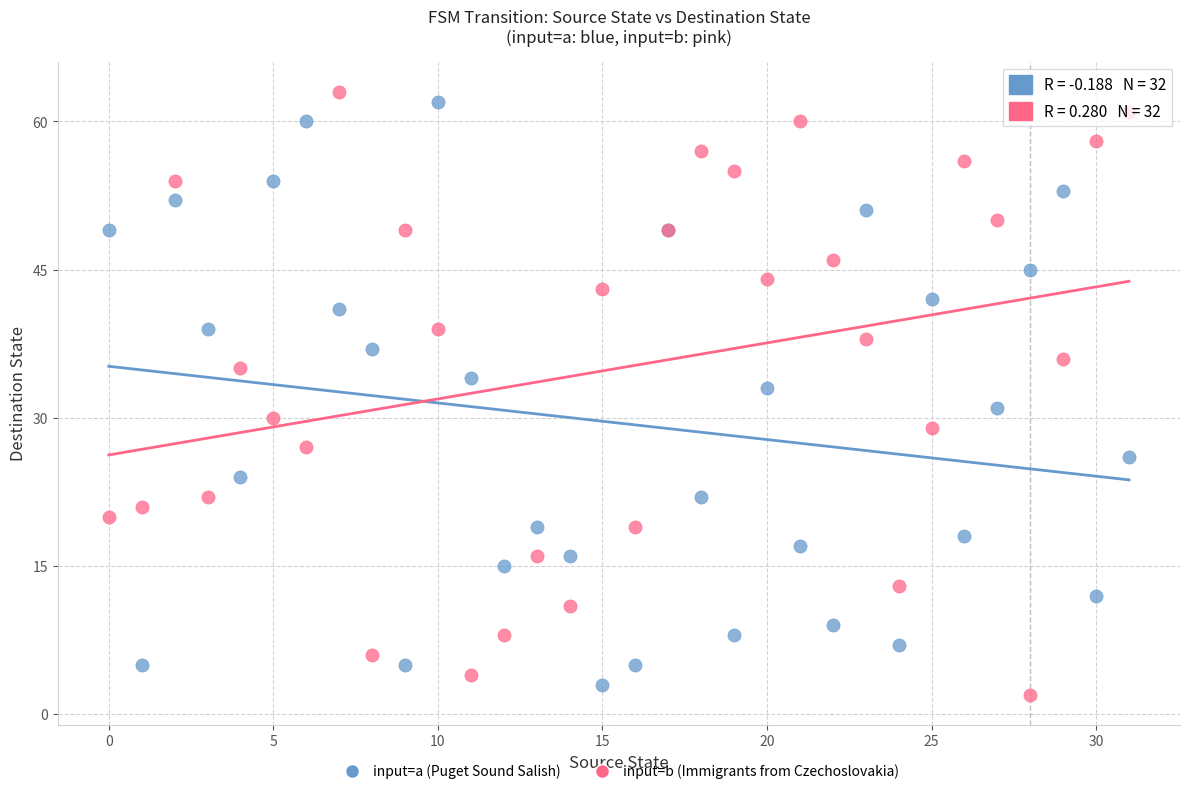

Which series reaches the maximum Y coordinate?

input=b (Immigrants from Czechoslovakia)